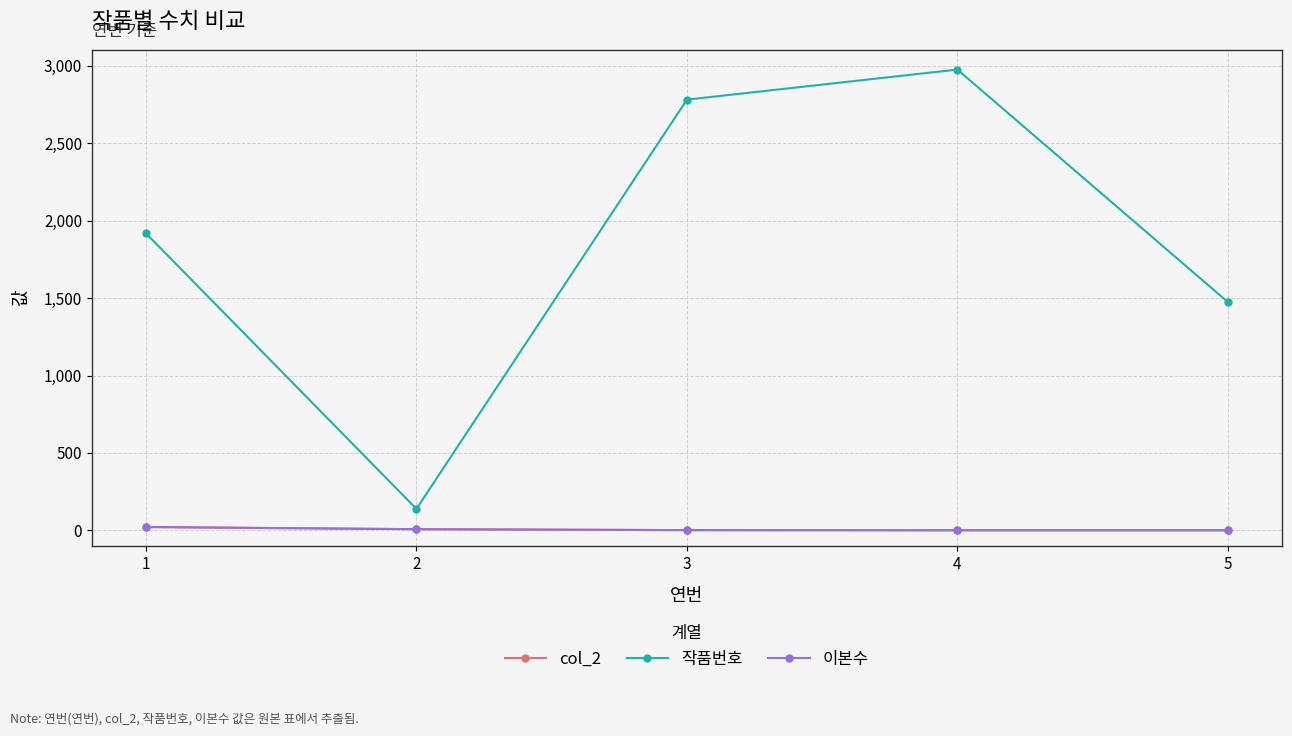

True or false: 작품번호 and 이본수 cross at least once.

False